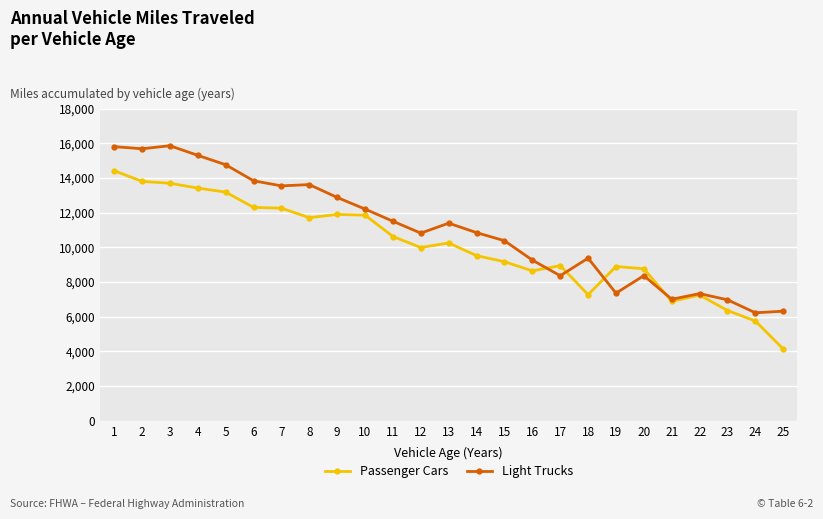

How many times do Light Trucks and Passenger Cars cross each other?

4